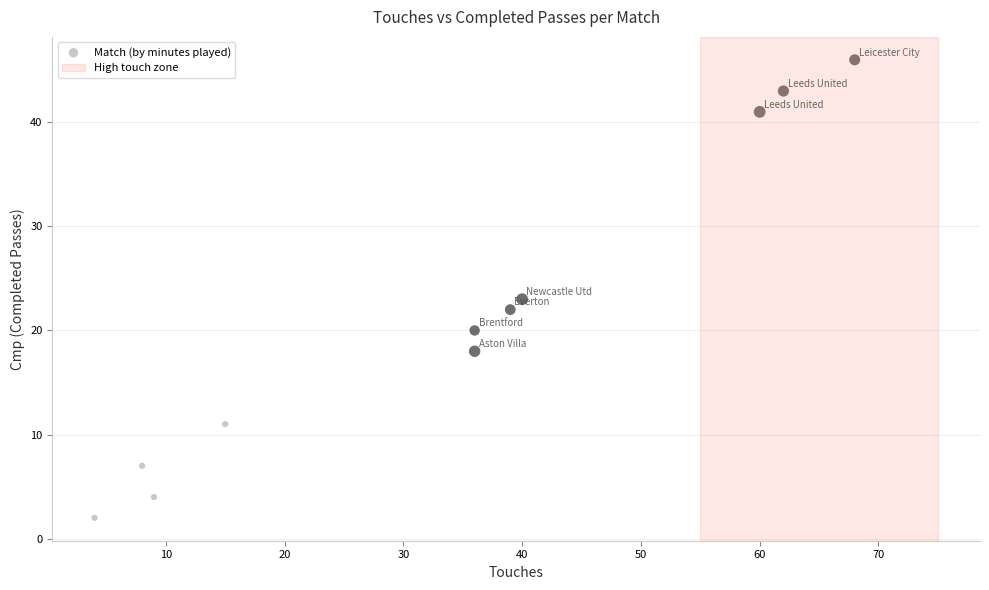

What Y value in the scatter plot is closest to 24?

23